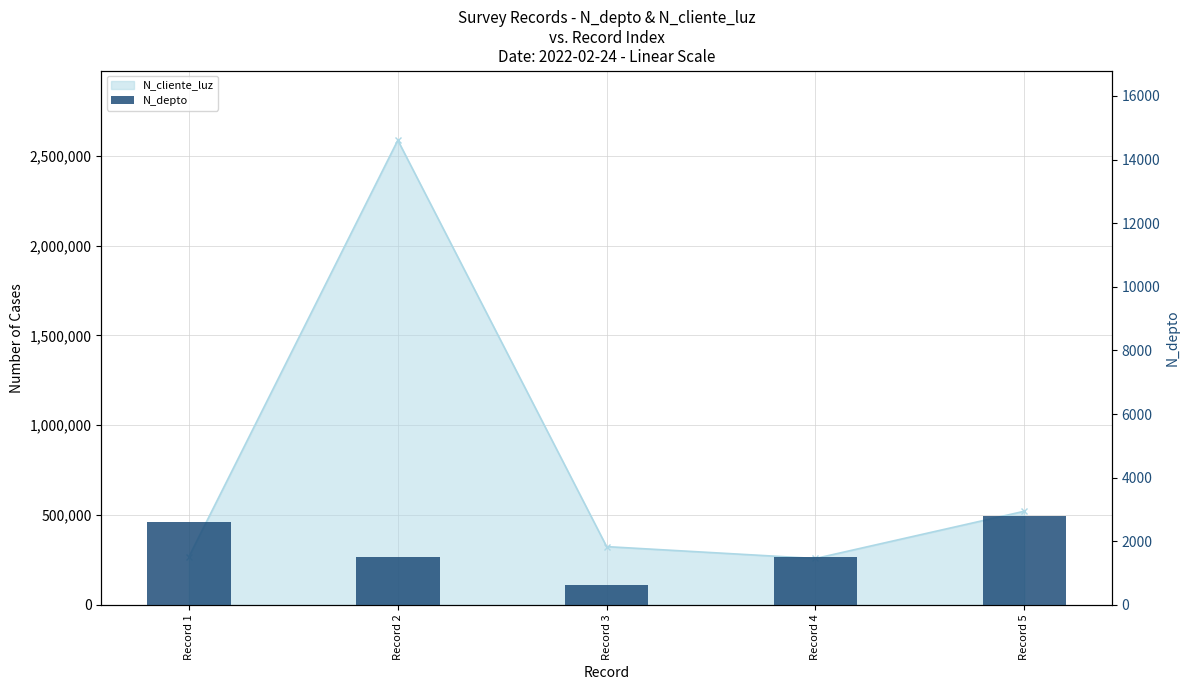

Which category has the lowest value across all series?

Record 3